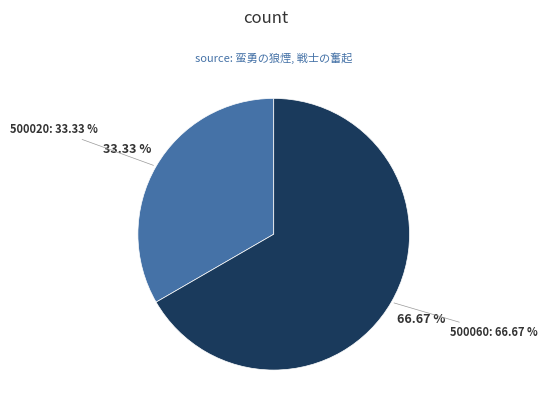

What is the largest slice in the pie chart?

500060